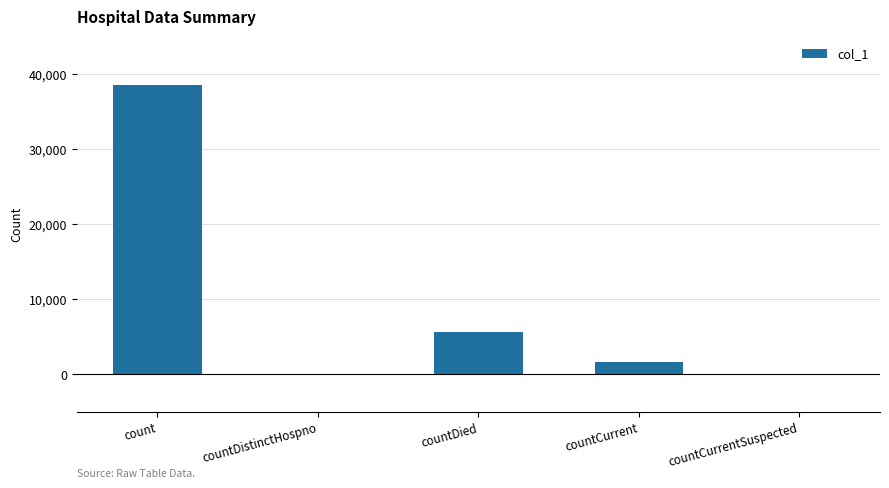

What is the change in value from countDistinctHospno to countDied?

+5566